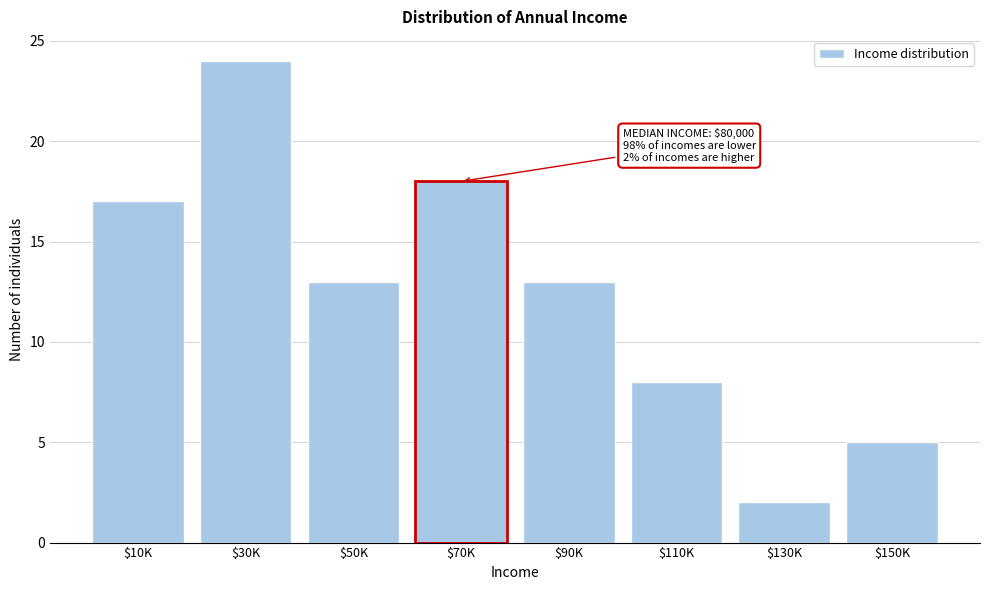

Reading left to right, transcribe all the data shown in this chart.

17	24	13	18	13	8	2	5